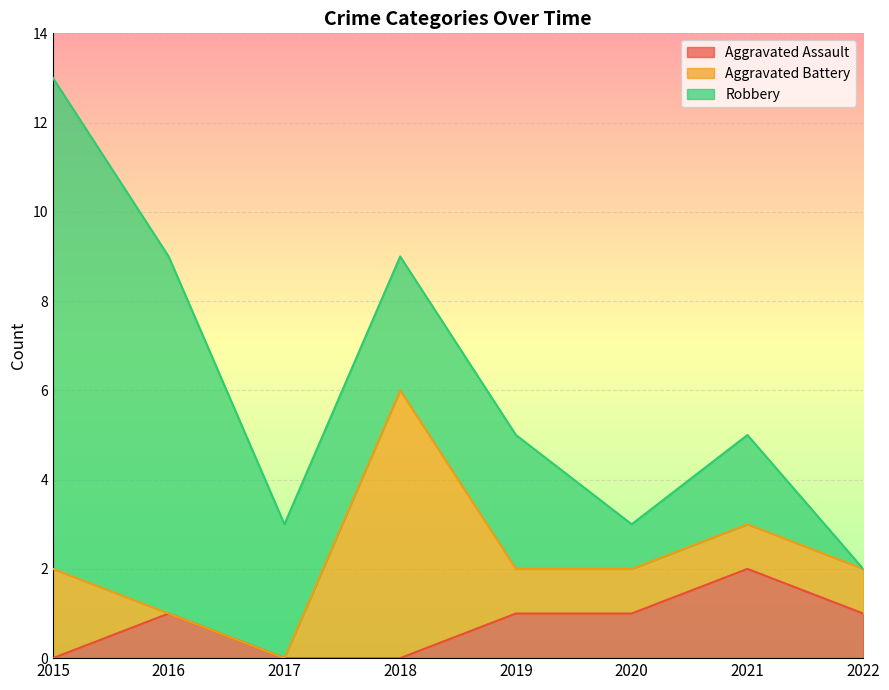

Reading right to left, list all the values displayed in this chart.

Aggravated Assault: 2022=1	2021=2	2020=1	2019=1	2018=0	2017=0	2016=1	2015=0
Aggravated Battery: 2022=1	2021=1	2020=1	2019=1	2018=6	2017=0	2016=0	2015=2
Robbery: 2022=0	2021=2	2020=1	2019=3	2018=3	2017=3	2016=8	2015=11